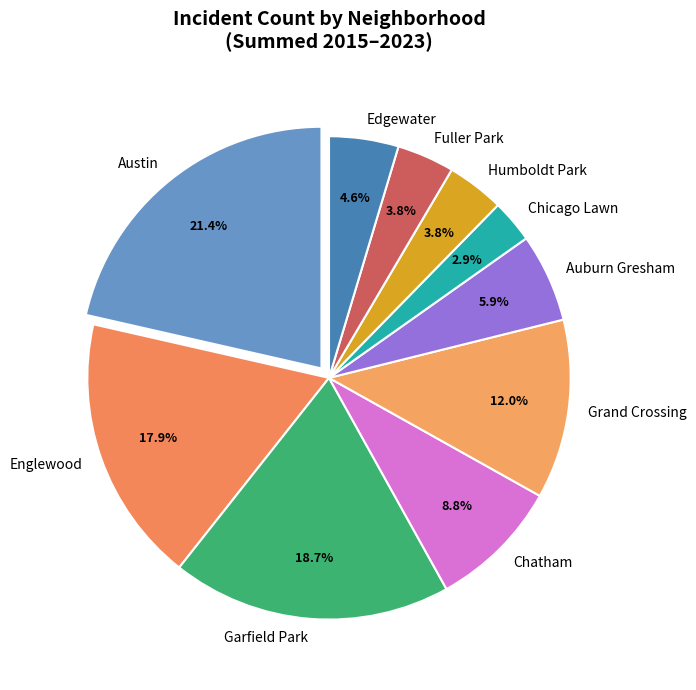

Does Chatham account for over 50% of the chart?

No